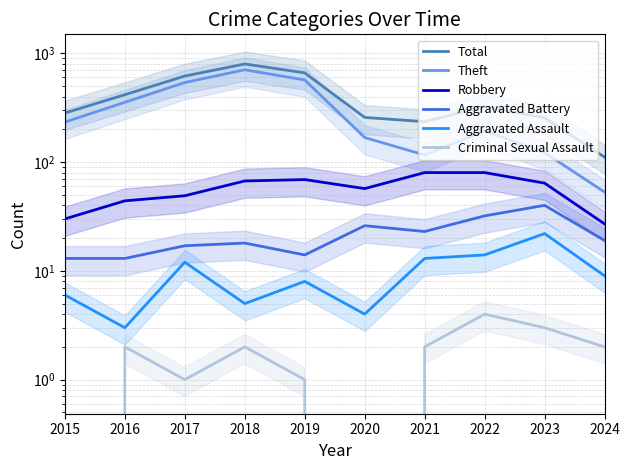

True or false: Robbery and Total intersect in this chart.

False